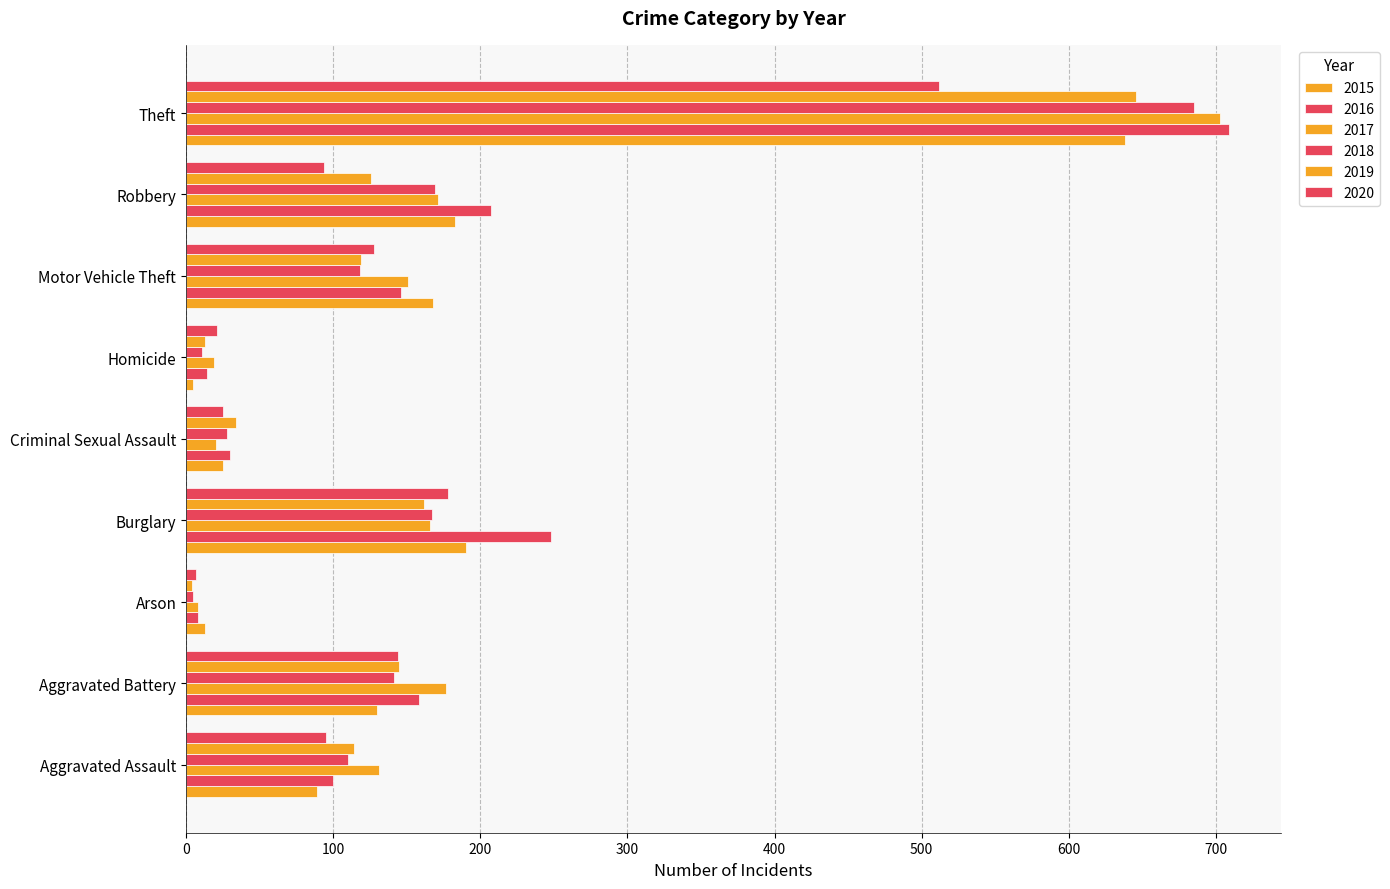

What position from the left is Burglary?

4